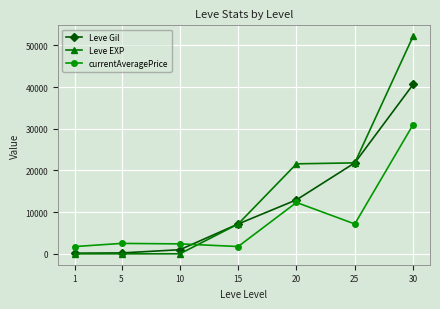

Does the chart have visible grid lines?

Yes